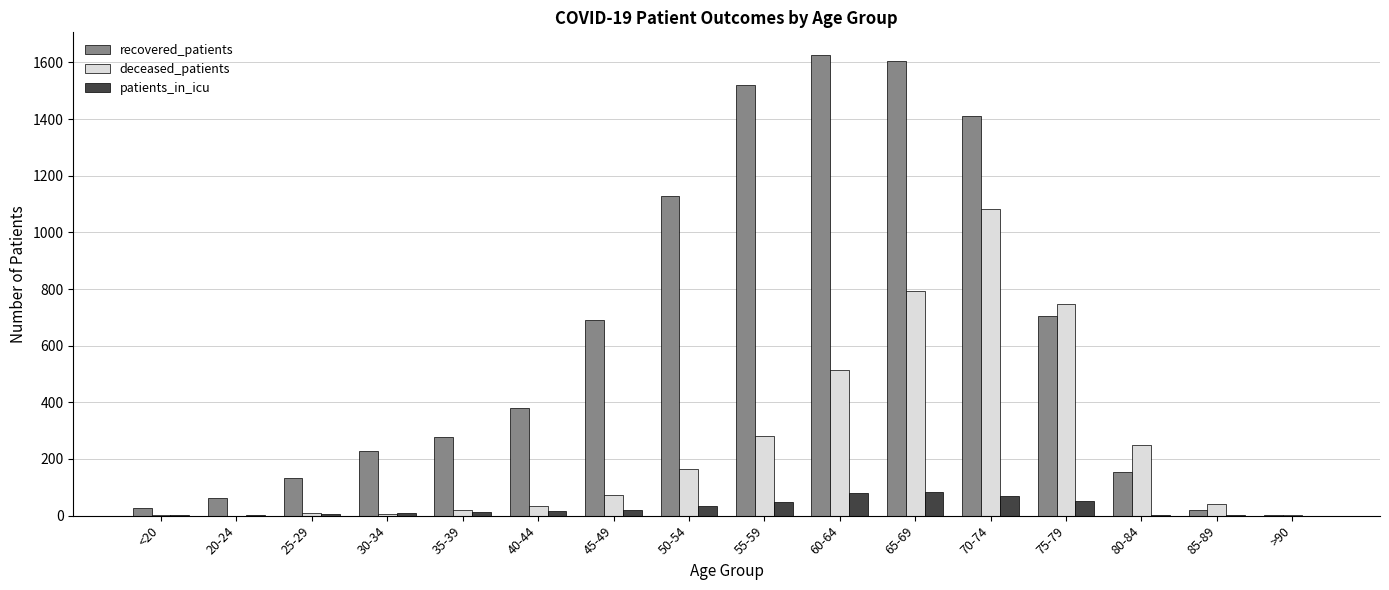

What is the greatest value displayed?

1625